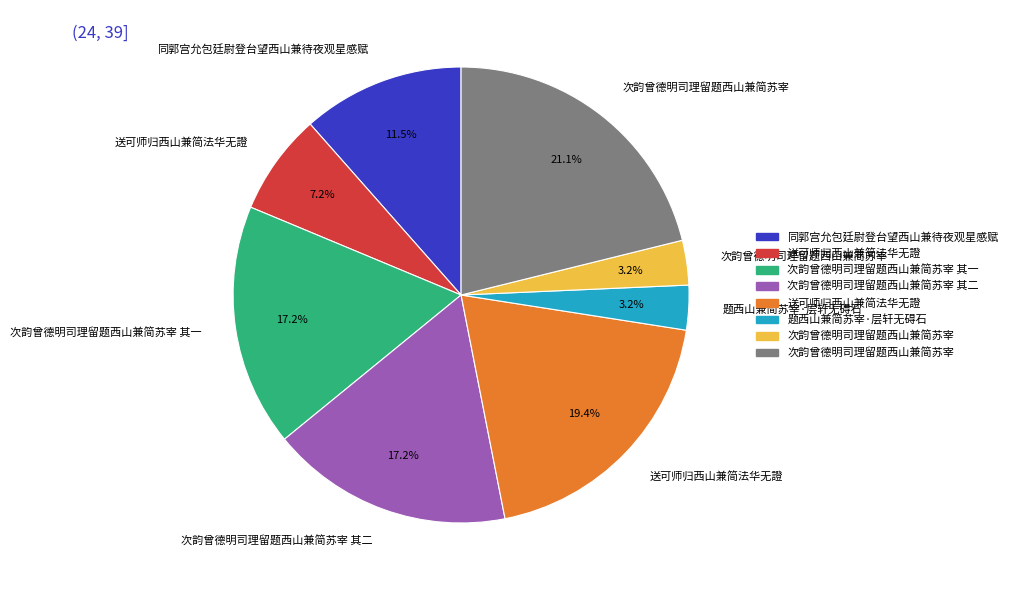

Does any single category account for the majority?

No